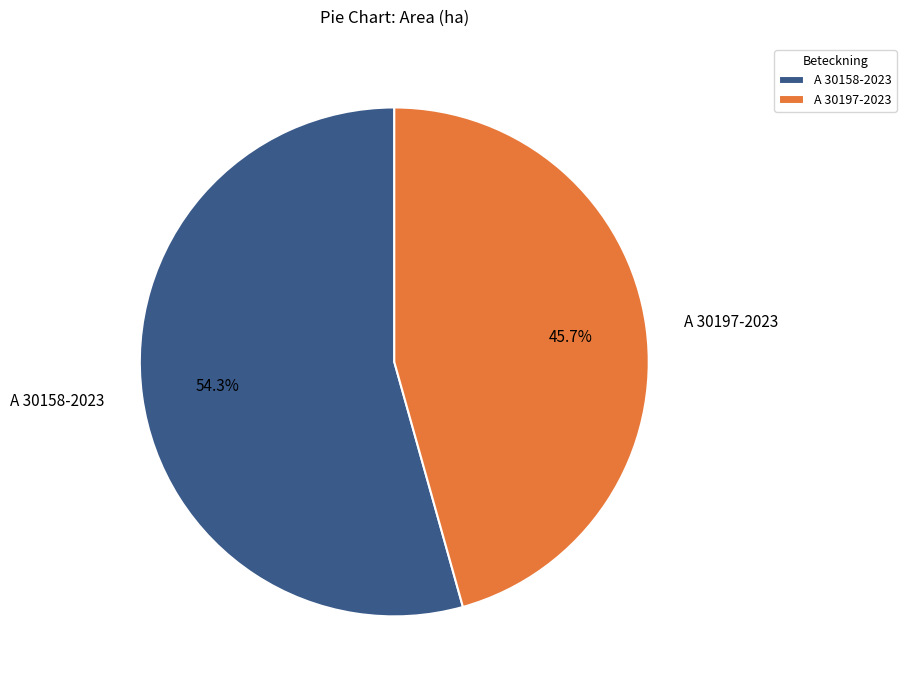

Does A 30158-2023 account for over 50% of the chart?

Yes